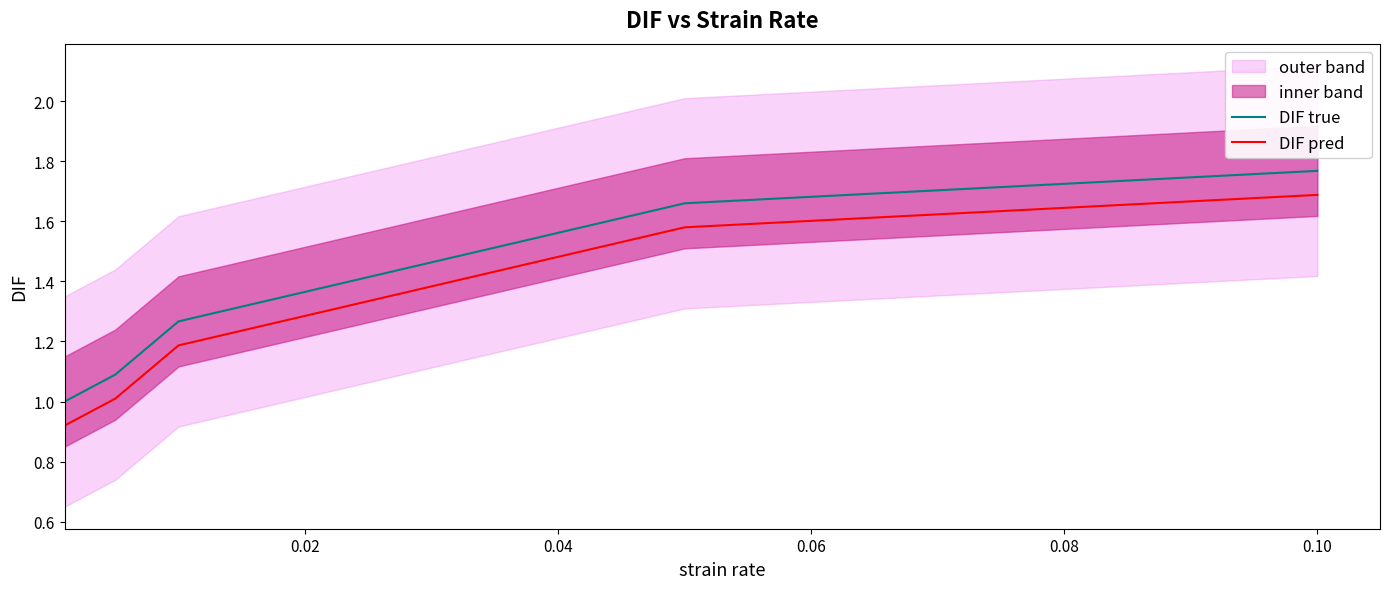

True or false: DIF true and DIF pred intersect in this chart.

False